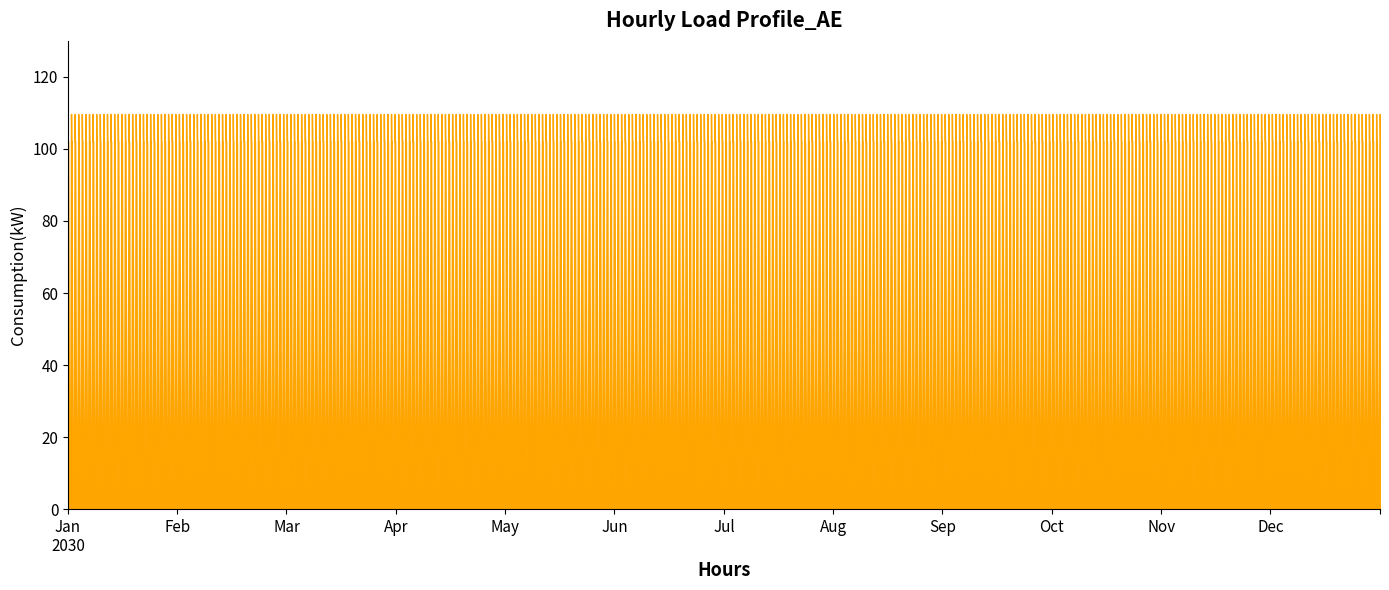

What is the sum of the 4 values at 4 and 3?

61